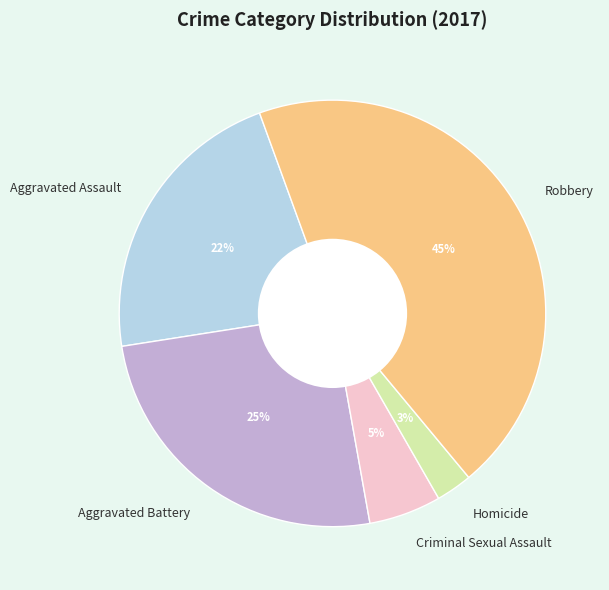

Rank the categories by value from lowest to highest.

Homicide, Criminal Sexual Assault, Aggravated Assault, Aggravated Battery, Robbery